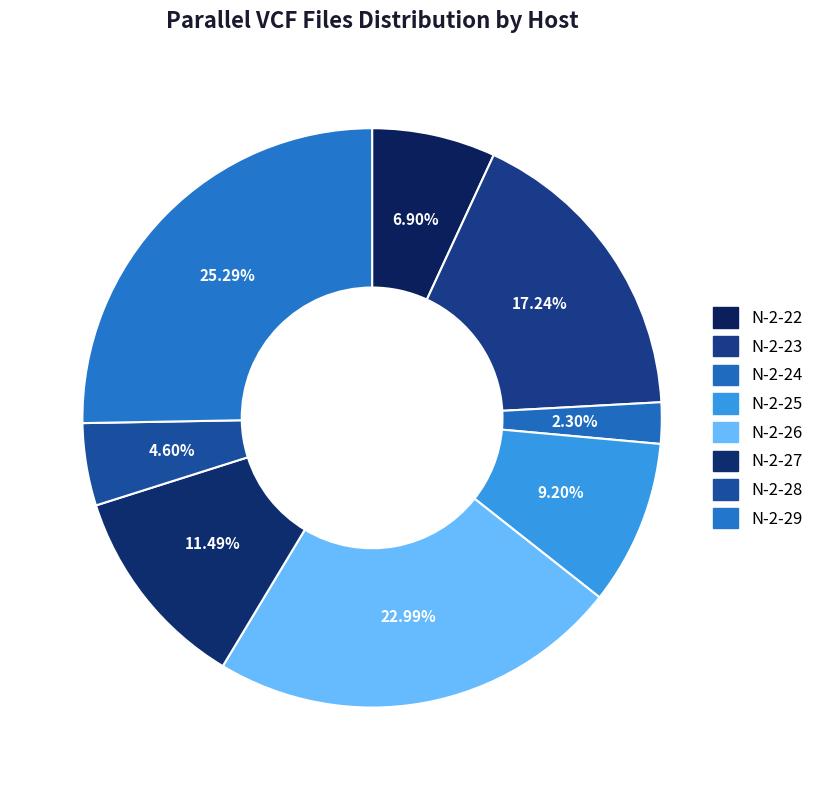

Is it true that N-2-22 is 7% of the pie?

True